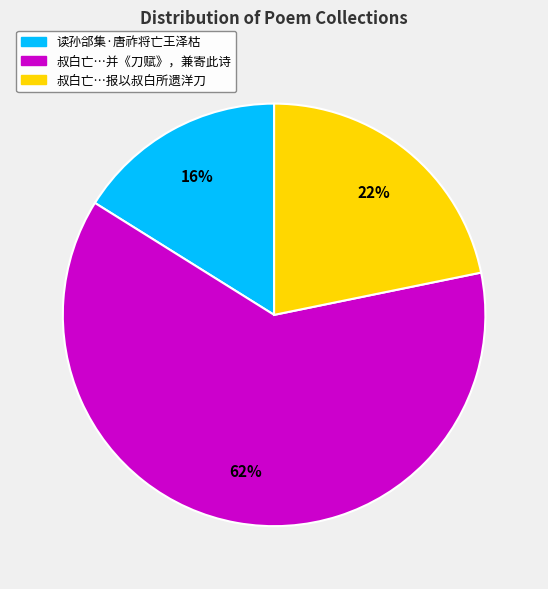

What is the smallest slice in the pie chart?

读孙郃集·唐祚将亡王泽枯